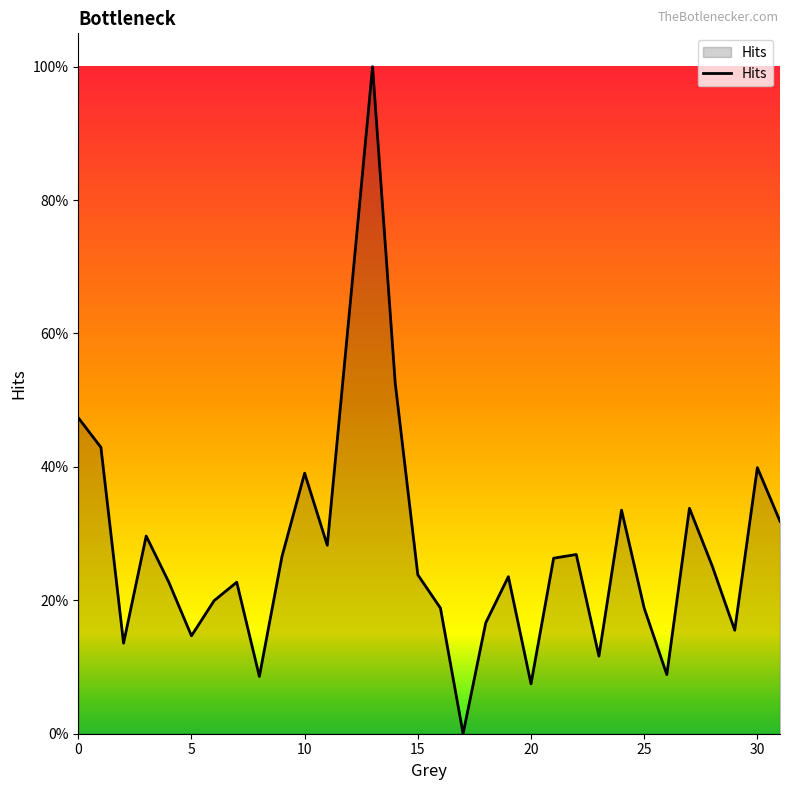

Reading right to left, list all the values displayed in this chart.

0.3	0.4	0.2	0.3	0.3	0.1	0.2	0.3	0.1	0.3	0.3	0.1	0.2	0.2	0.0	0.2	0.2	0.5	1.0	0.6	0.3	0.4	0.3	0.1	0.2	0.2	0.1	0.2	0.3	0.1	0.4	0.5